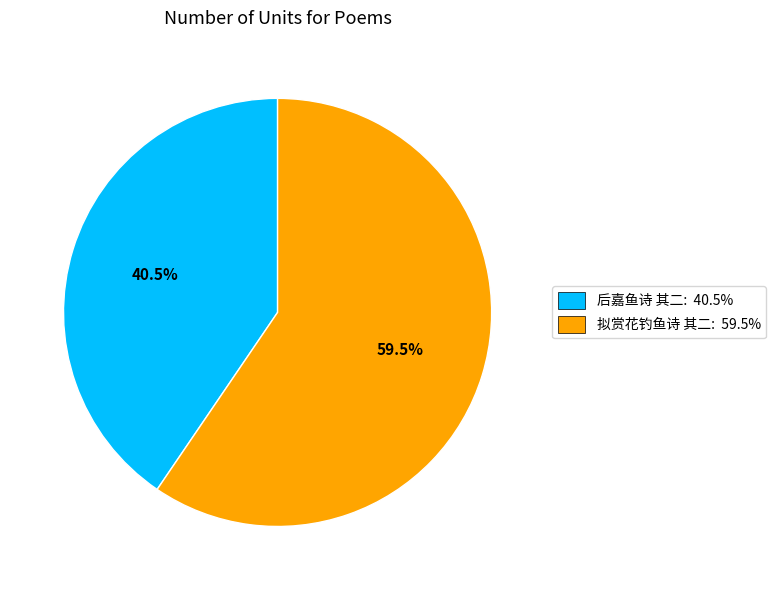

What is the largest slice in the pie chart?

拟赏花钓鱼诗 其二